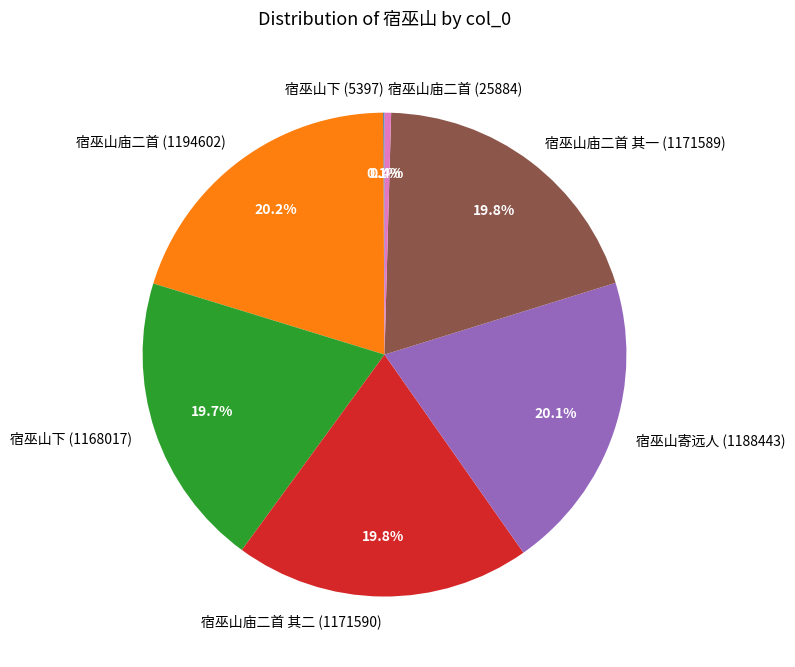

To the nearest percent, what is the combined percentage of 宿巫山庙二首 其二 (1171590) and 宿巫山庙二首 (25884)?

20%